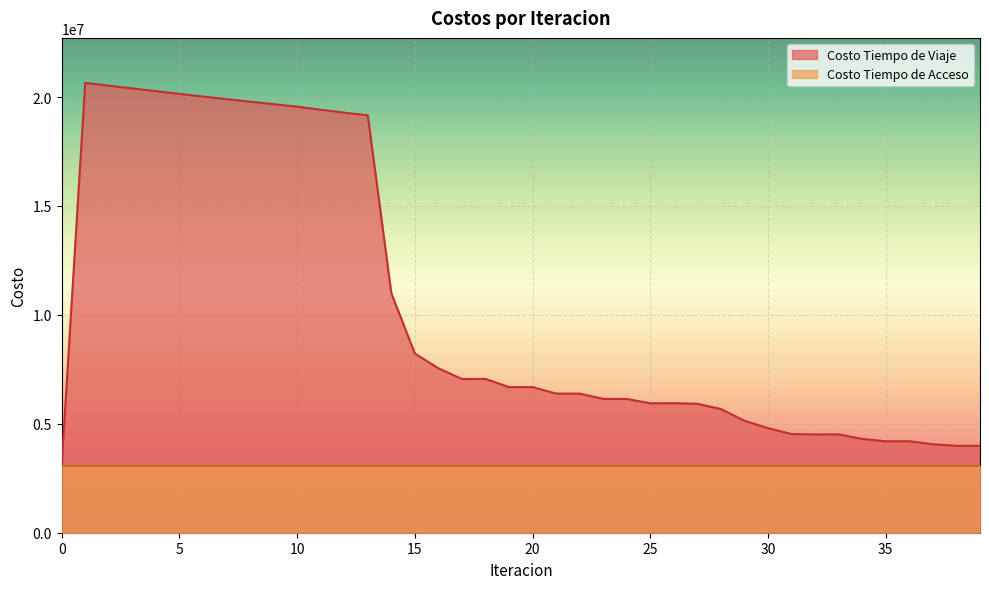

True or false: there are more than 1 points higher than both neighbors.

True